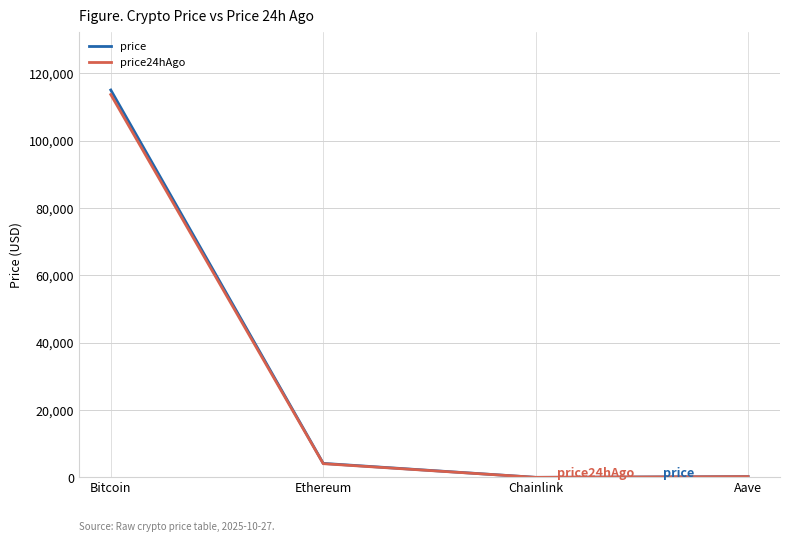

At which label is price24hAgo closest to 56869?

Ethereum